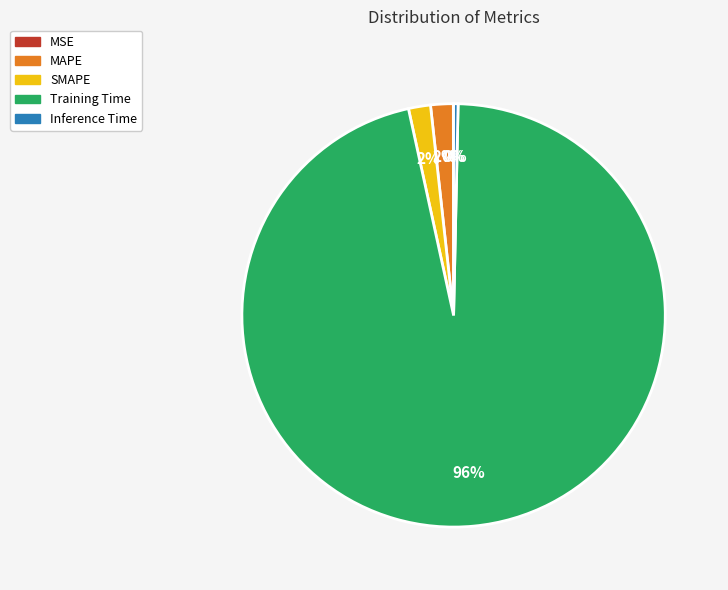

True or false: SMAPE accounts for 8% of the total.

False